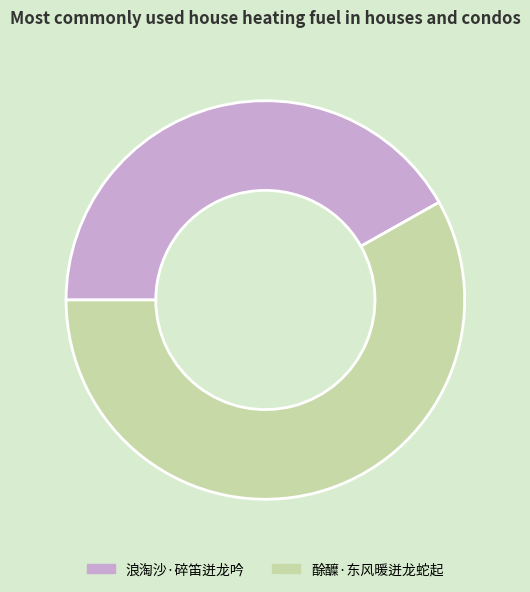

Is it true that 酴醾·东风暖迸龙蛇起 is 58% of the pie?

True